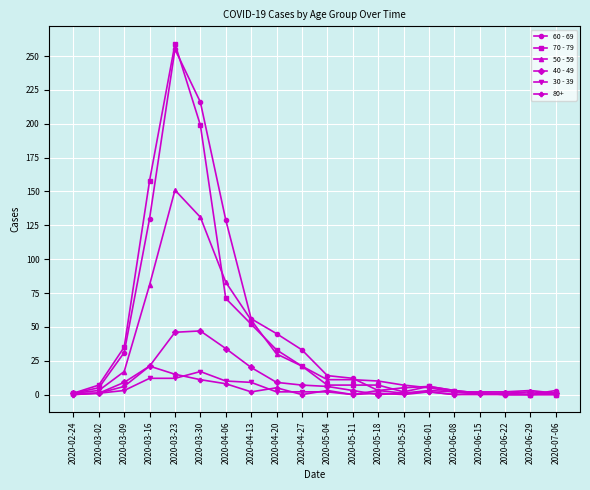

What is the maximum value for 50 - 59?

151